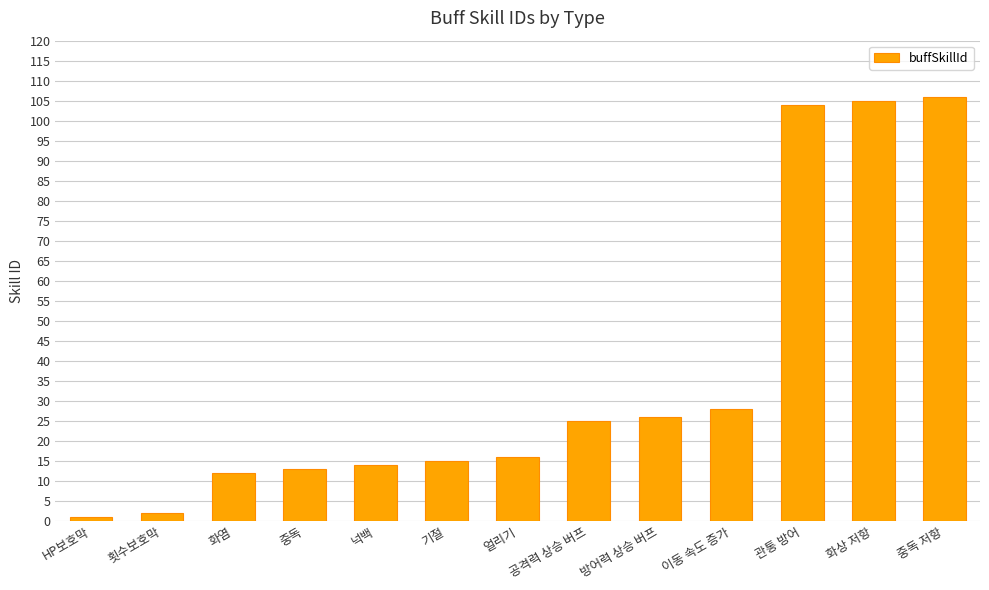

How many data points does each series have?

13